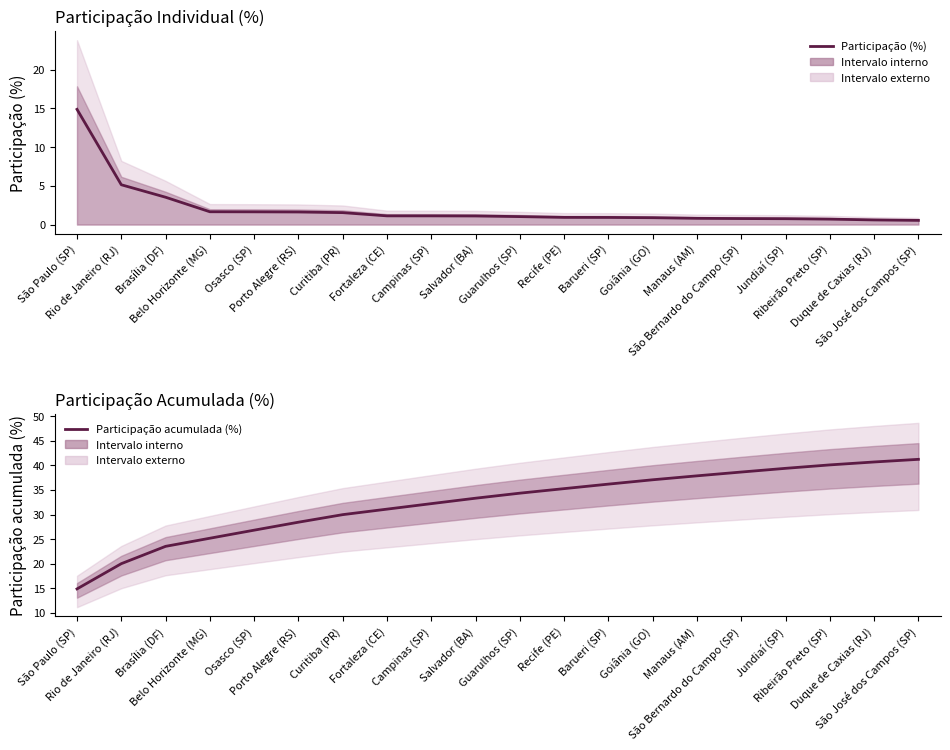

At which category is the sum across all series the highest?

São José dos Campos (SP)